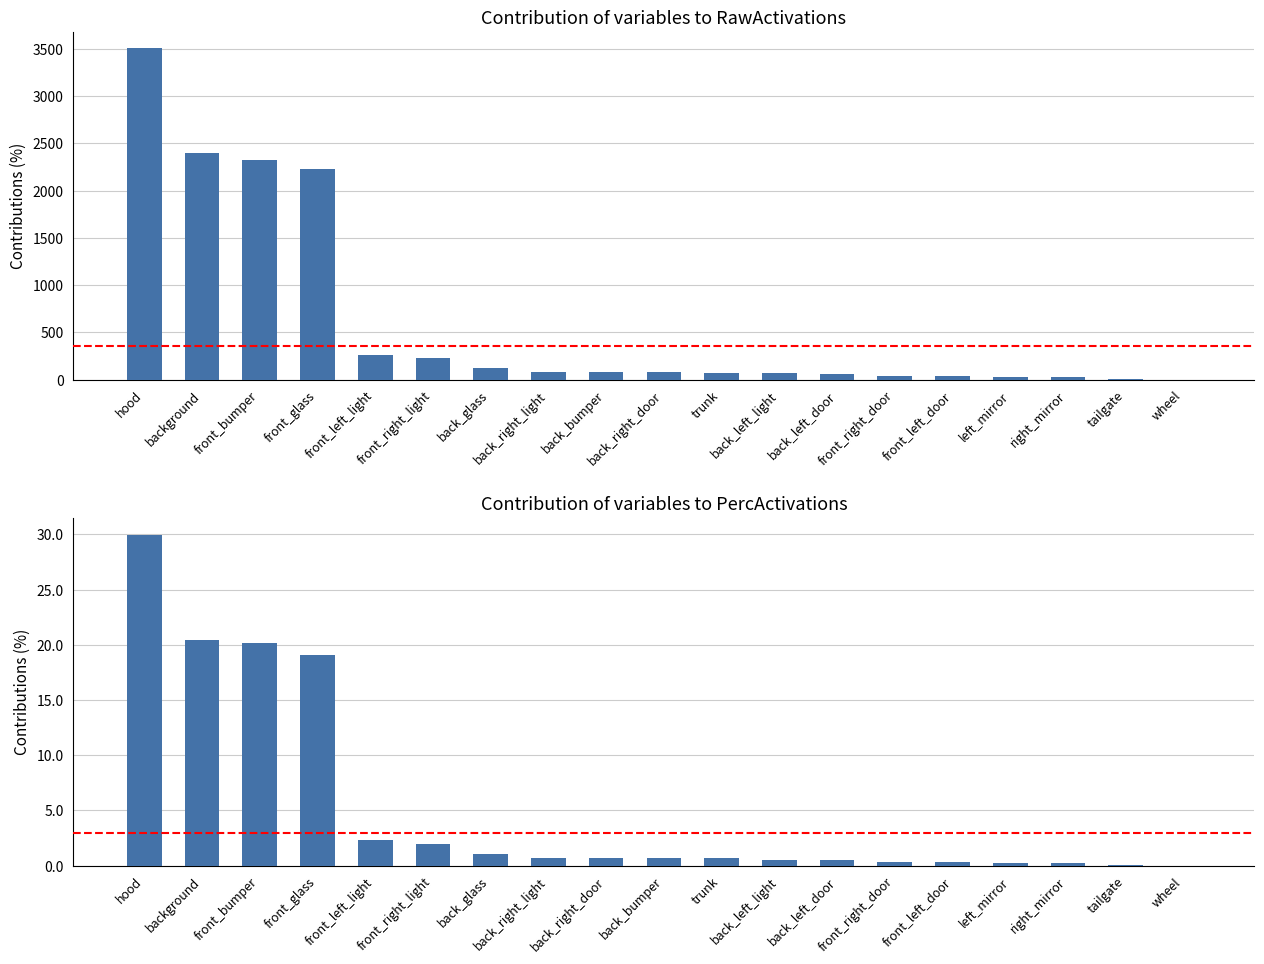

Which series has the largest range (max minus min)?

RawActivations